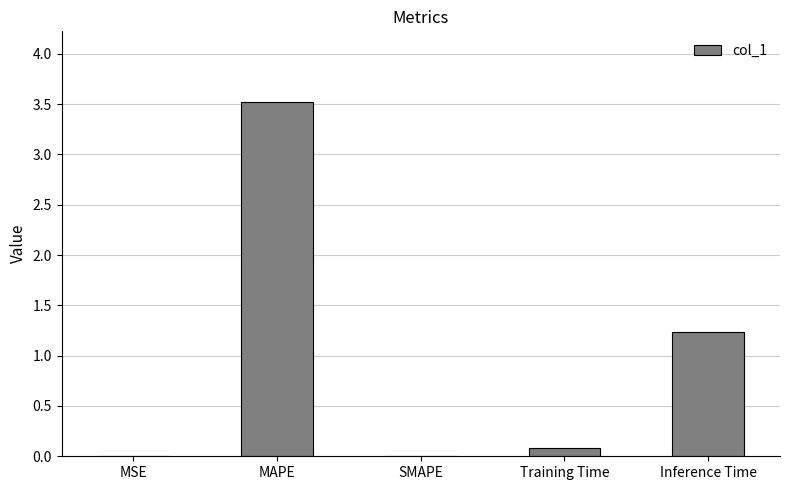

Is it true that the value at Inference Time is 1.2?

True